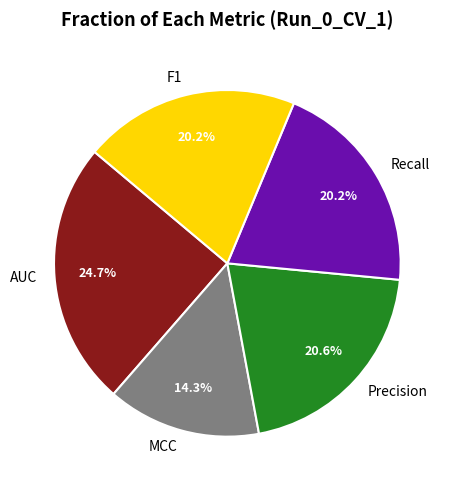

Between Precision and AUC, which is larger?

AUC